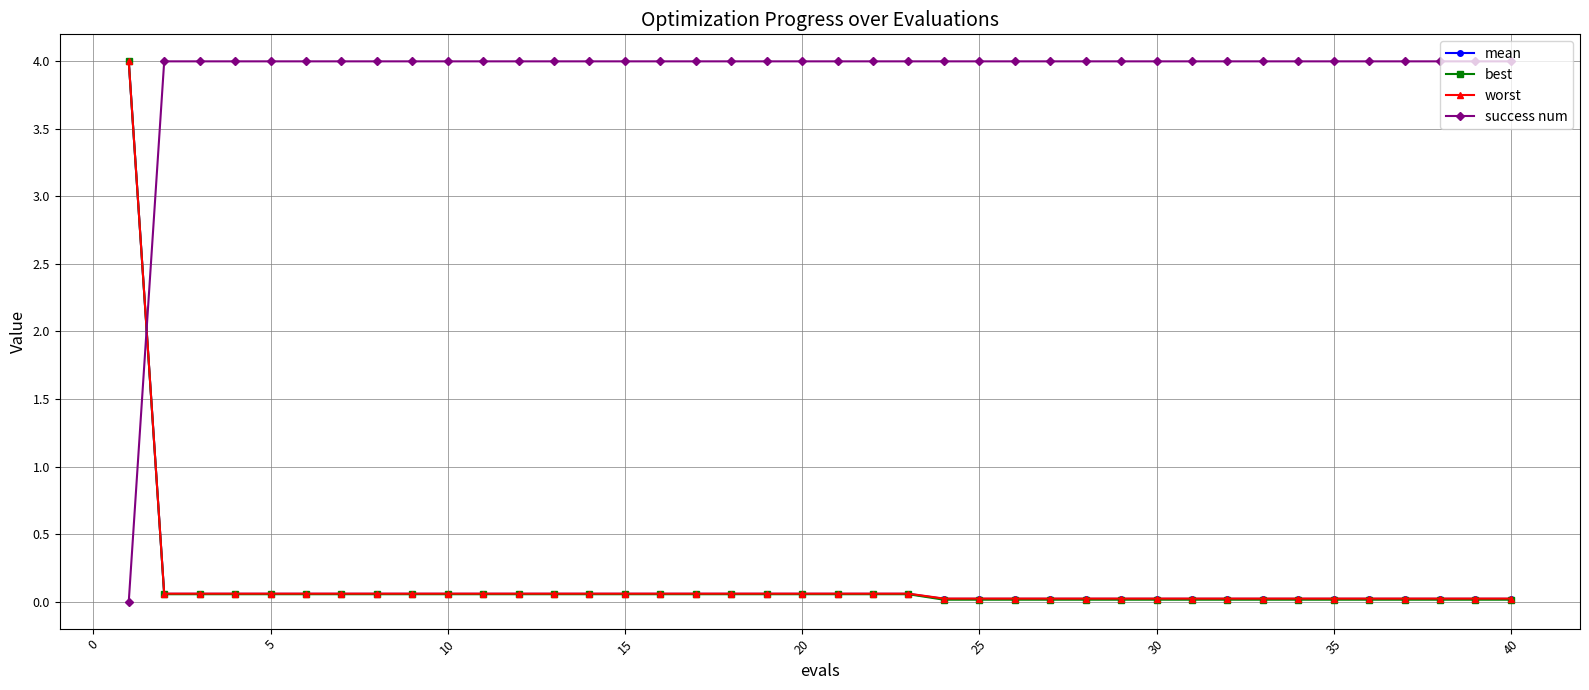

Which series has the largest total across all categories?

success num